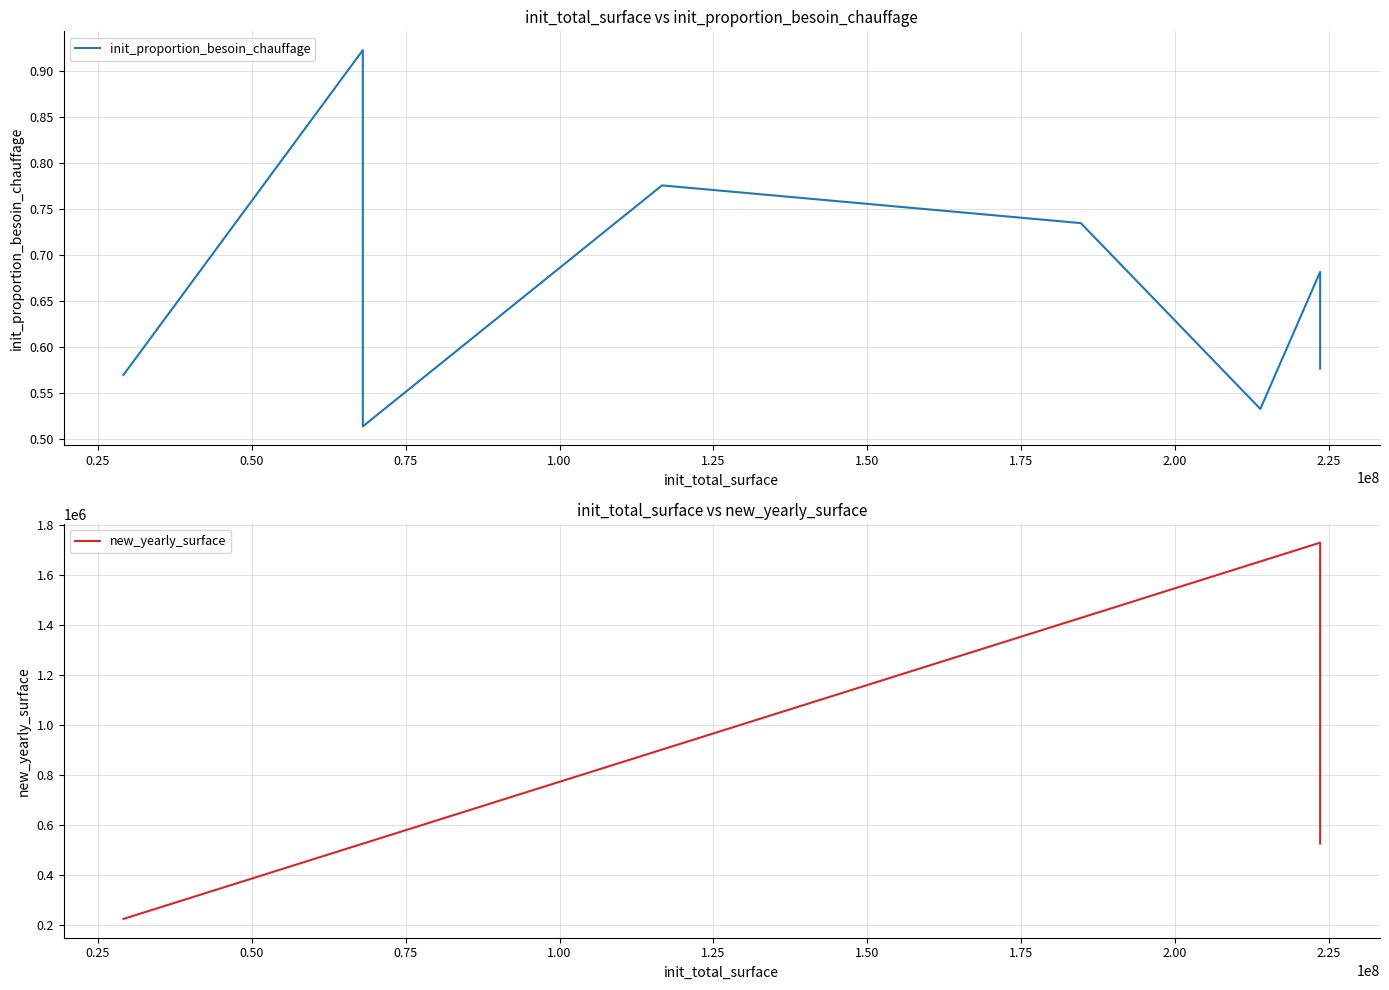

What is the value of the new_yearly_surface point at the 8th from the left?

526649.0